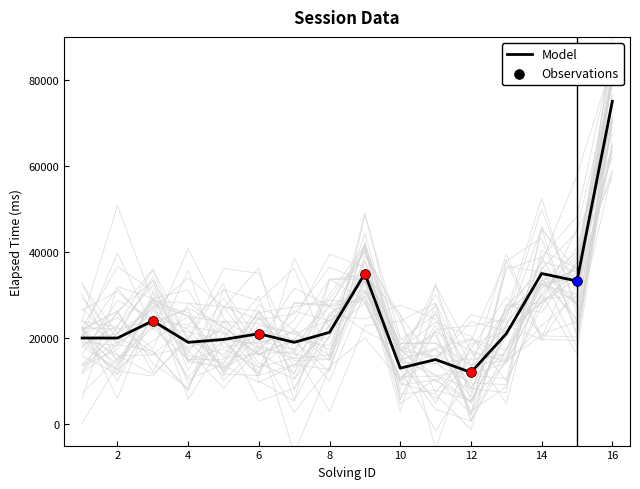

What is the highest value of the Model series?

75000